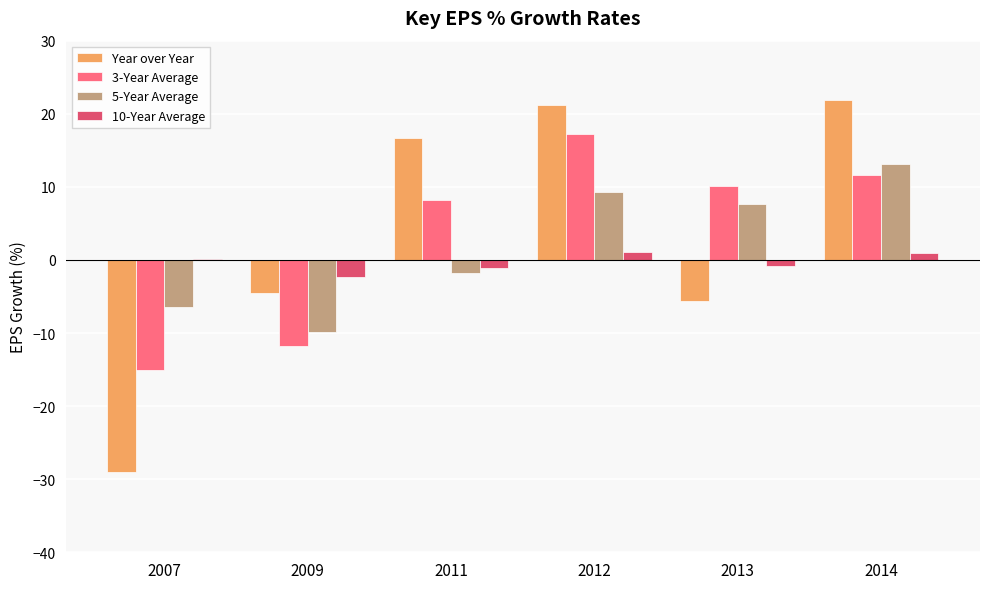

True or false: 3-Year Average has a value of 11.7 at 2014.

True